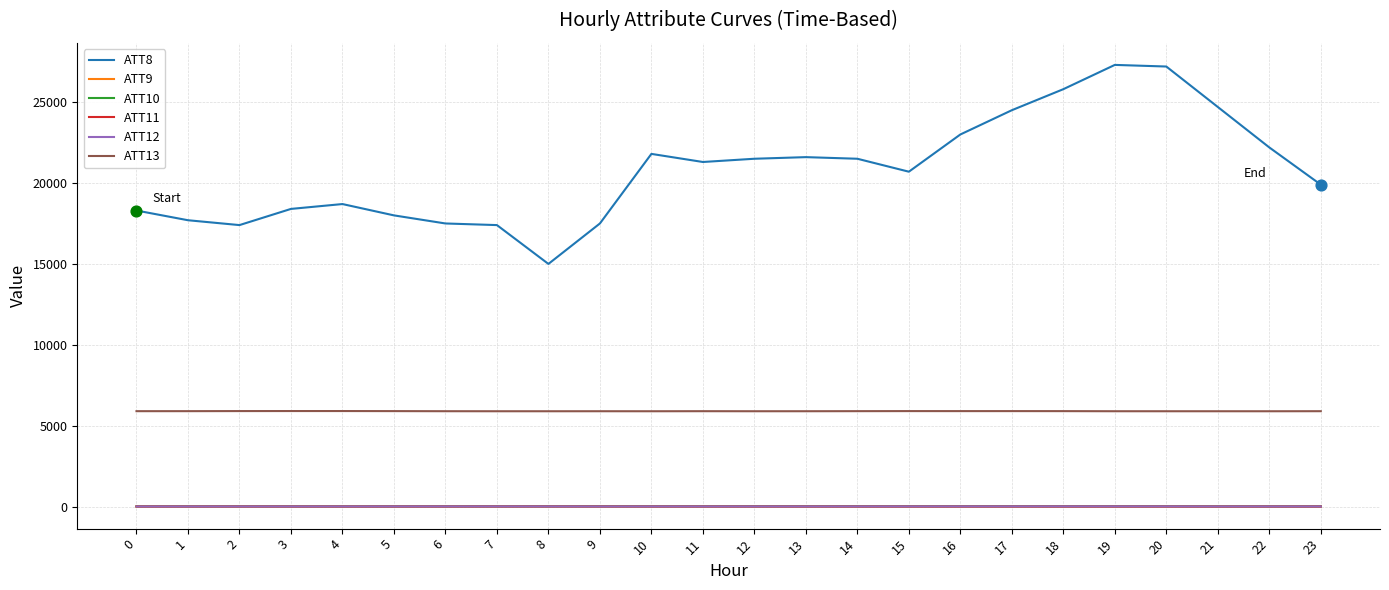

What is the total value across all series at 12?

27442.6